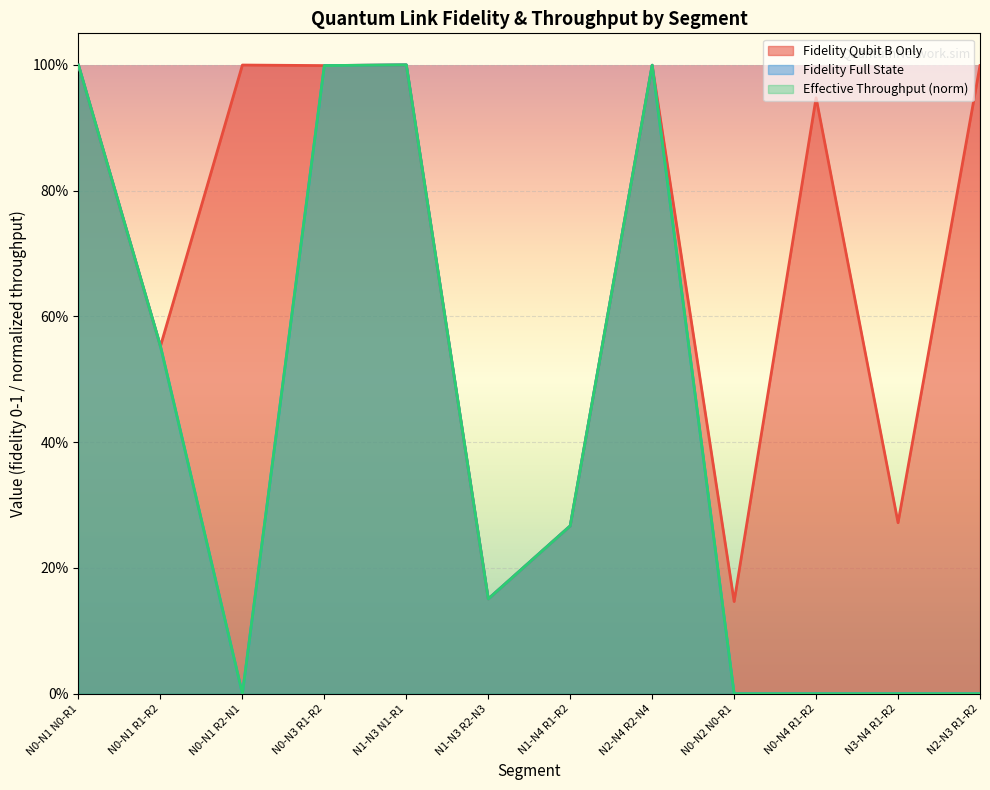

Where do effective_throughput_norm and fidelity_qubit_b_only first cross each other?

N1-N3 R2-N3 and N1-N4 R1-R2